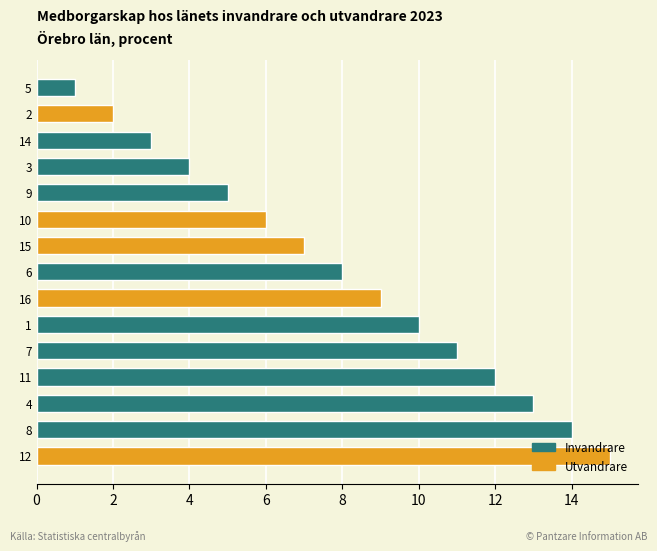

Are the bars grouped side by side (vs. stacked)?

No